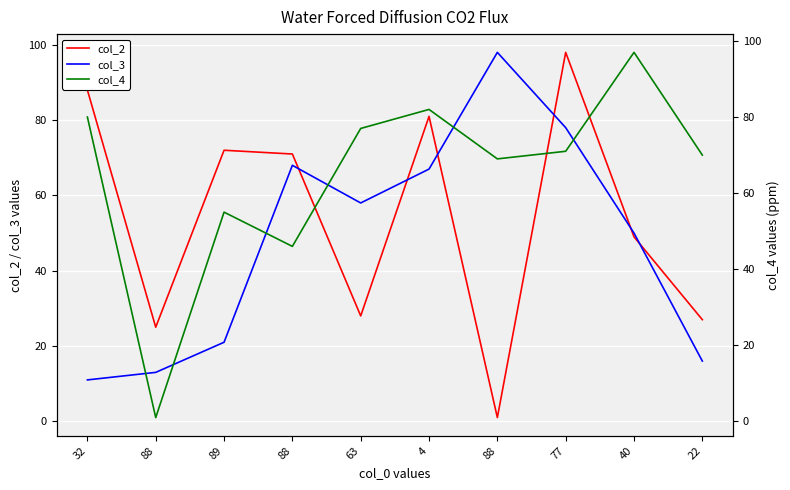

What is the minimum value shown in the chart?

1